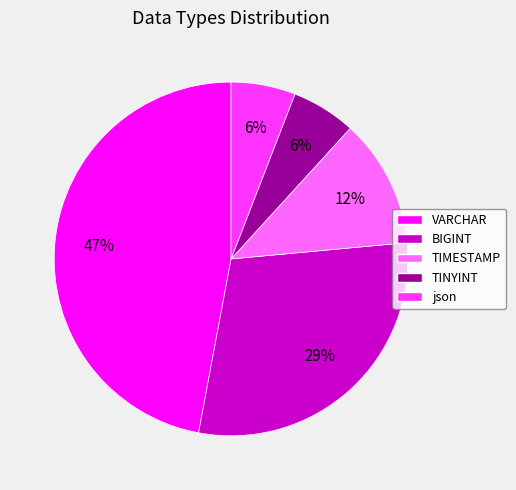

Which slice is the largest?

VARCHAR